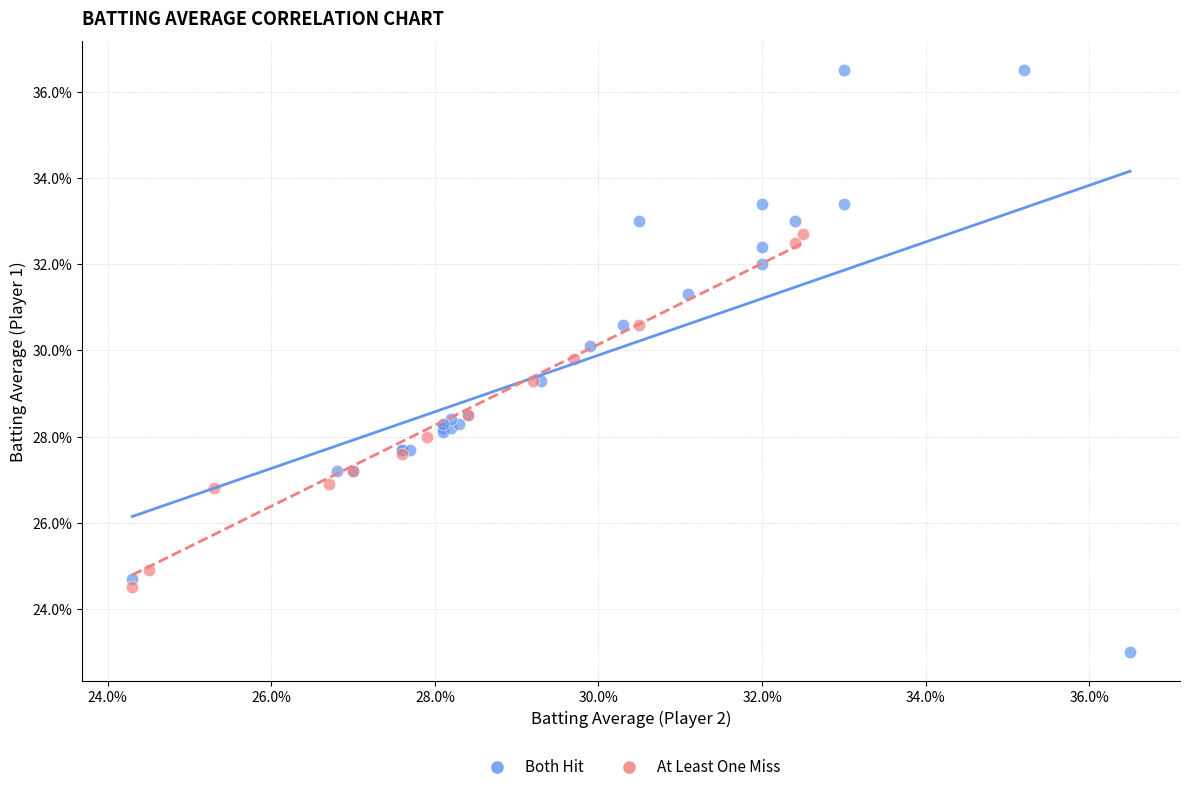

Which series contains the highest Y value?

Both Hit